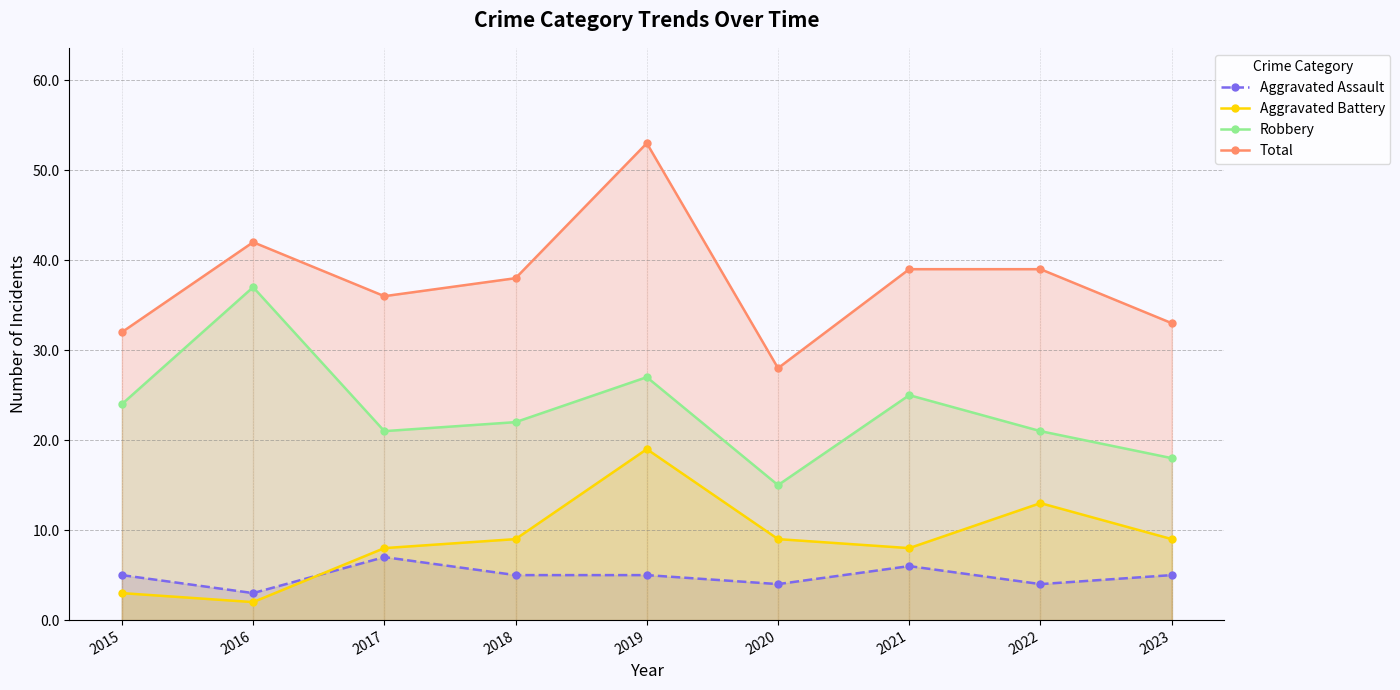

Where is Aggravated Assault nearest to the value 5?

2015